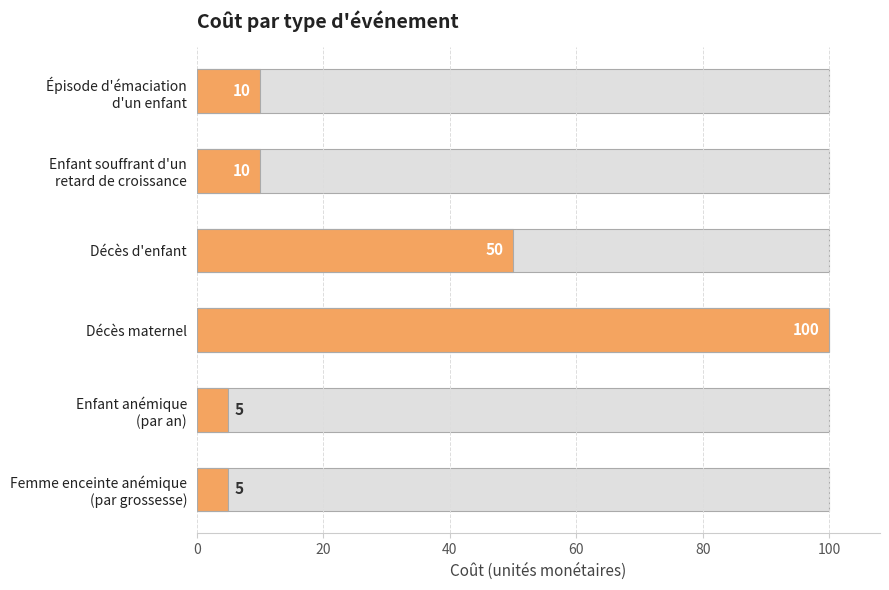

Is it true that the value at Enfant souffrant d'un retard de croissance is 17?

False